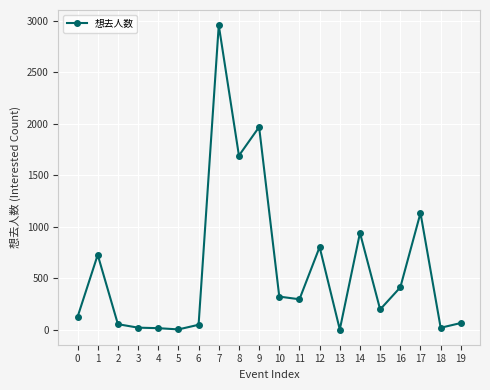

What is the difference between the maximum and second lowest values?

2958